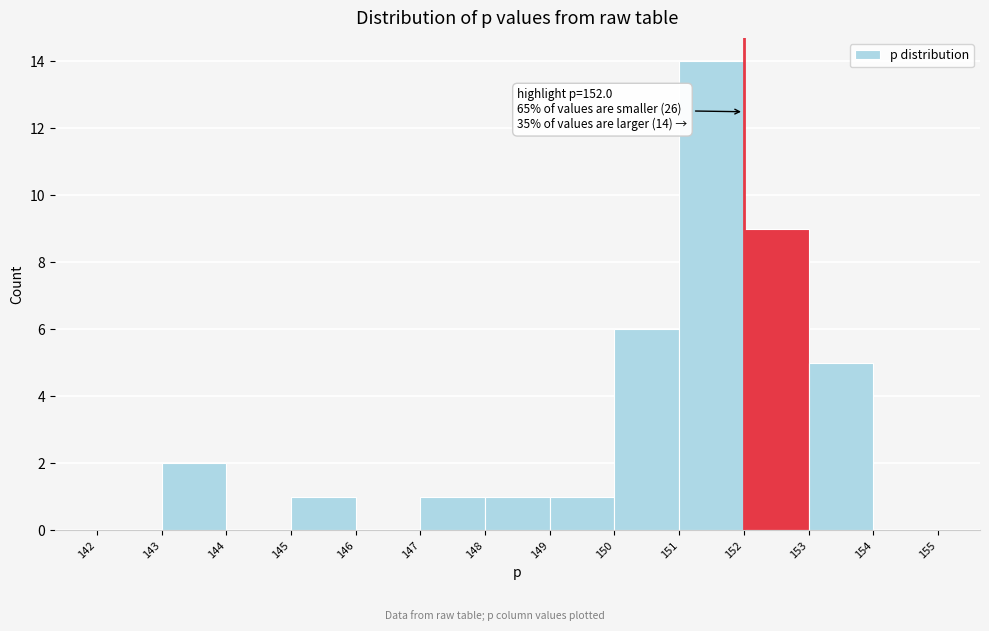

Over which range of the x-axis is the bar tallest?

151 to 152